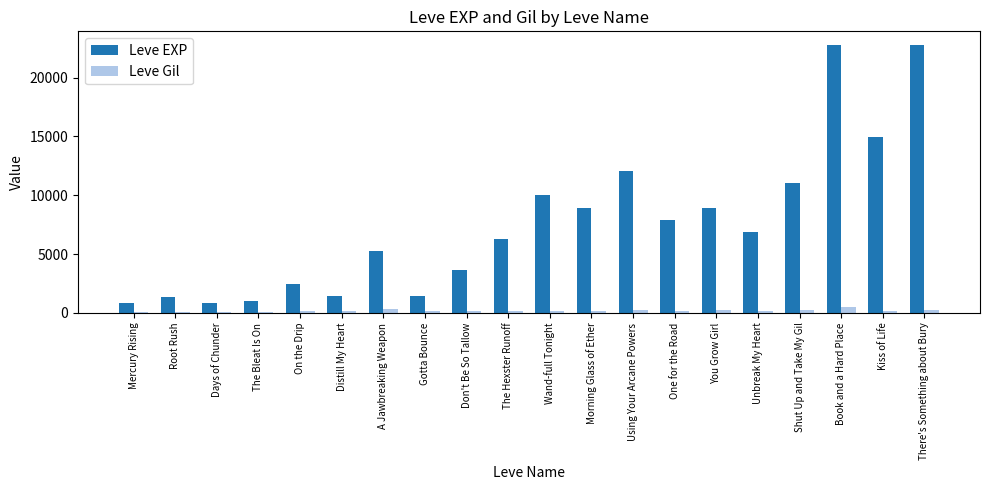

What is the value of the Leve EXP bar at the 16th from the left?

6880